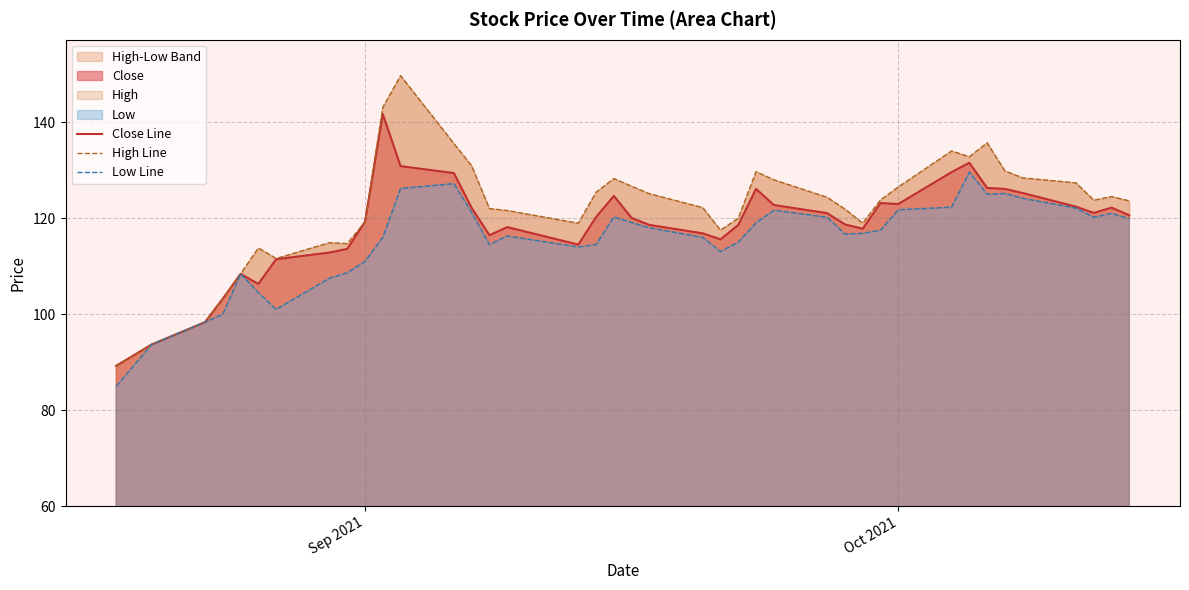

True or false: Close Line has a value of 51.3 at Oct 2021.

False